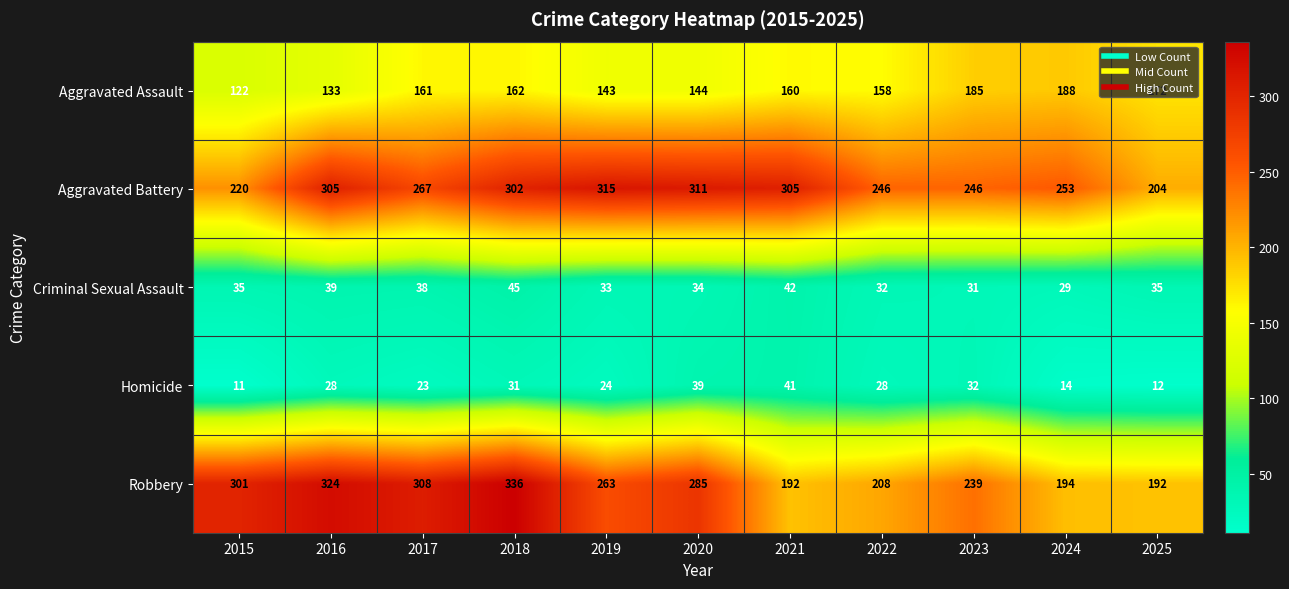

What is the difference between the second highest and minimum values in the Aggravated Assault series?

63